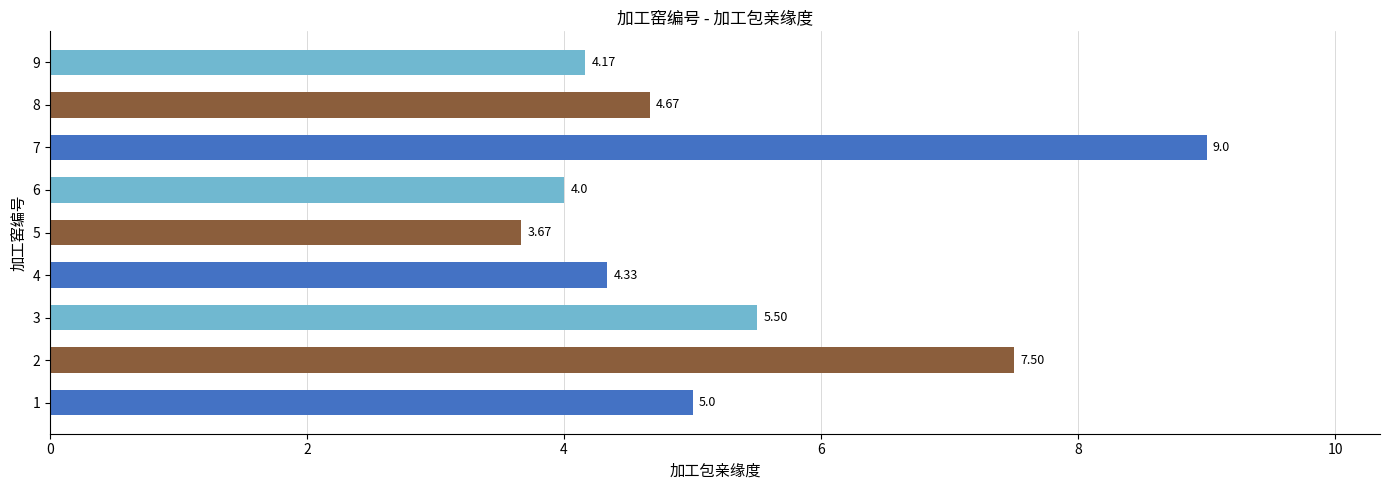

How many values are below 4?

1